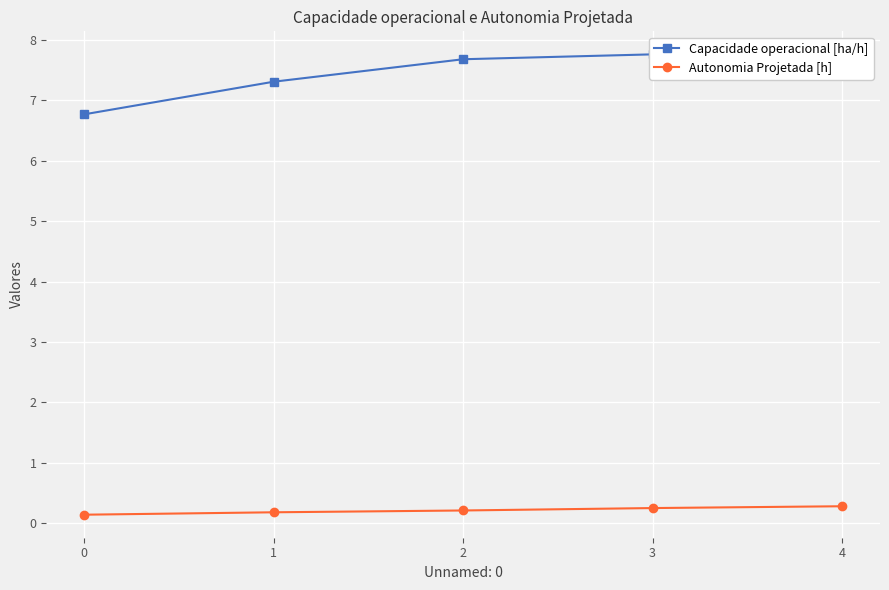

Is it true that Capacidade operacional [ha/h] equals 7.8 at 3?

True